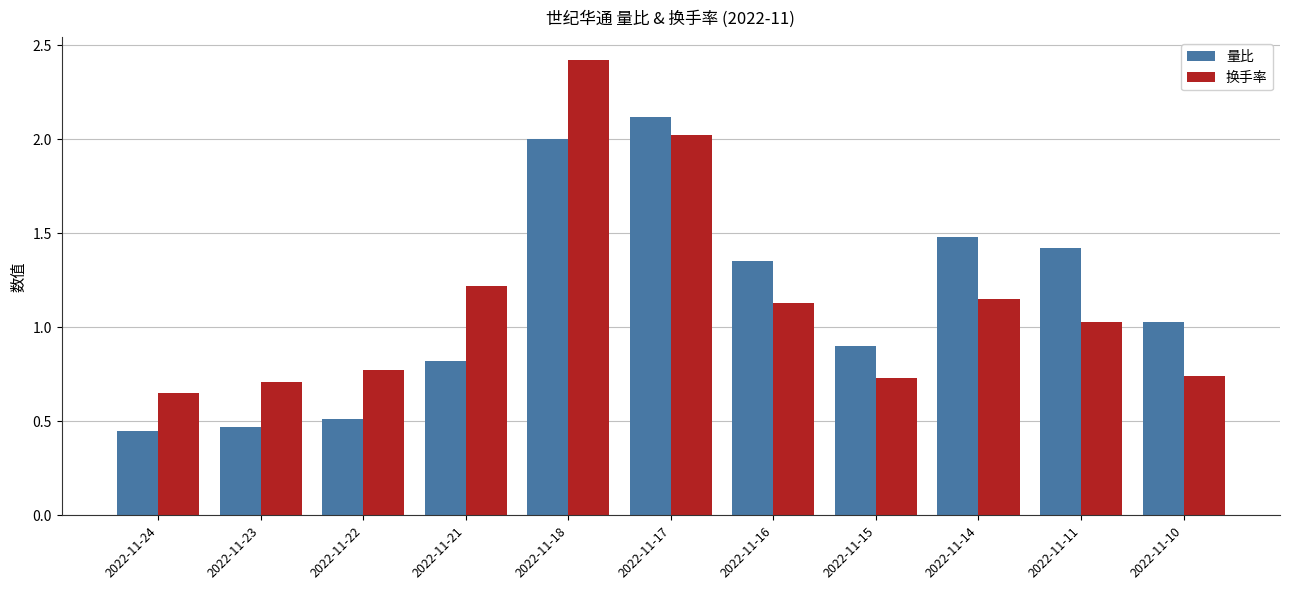

What is the maximum value for 量比?

2.1